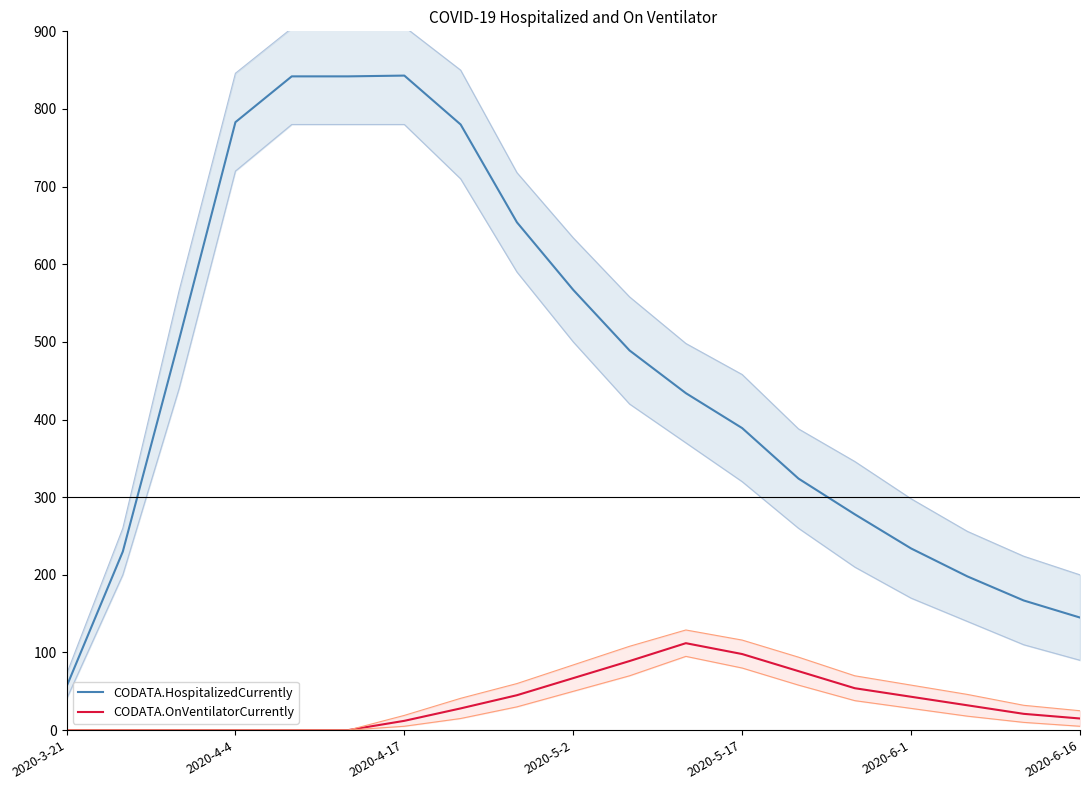

What is the difference between the maximum and minimum values in the CODATA.OnVentilatorCurrently series?

112